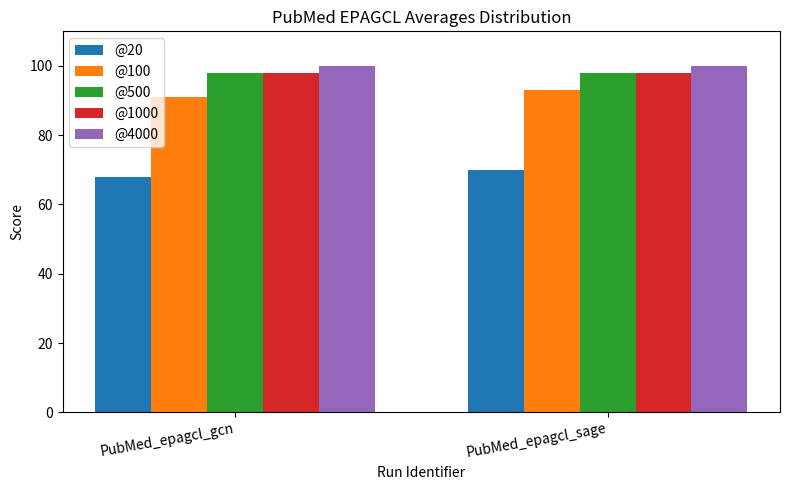

What is the greatest value displayed?

100